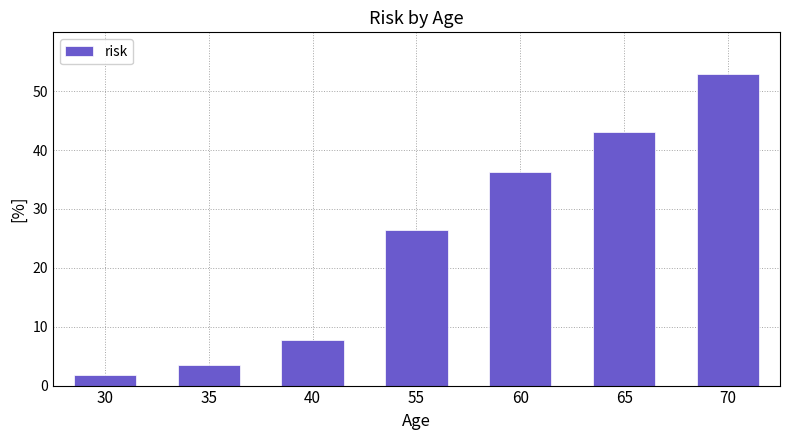

What is the change in value from 40 to 55?

+18.7